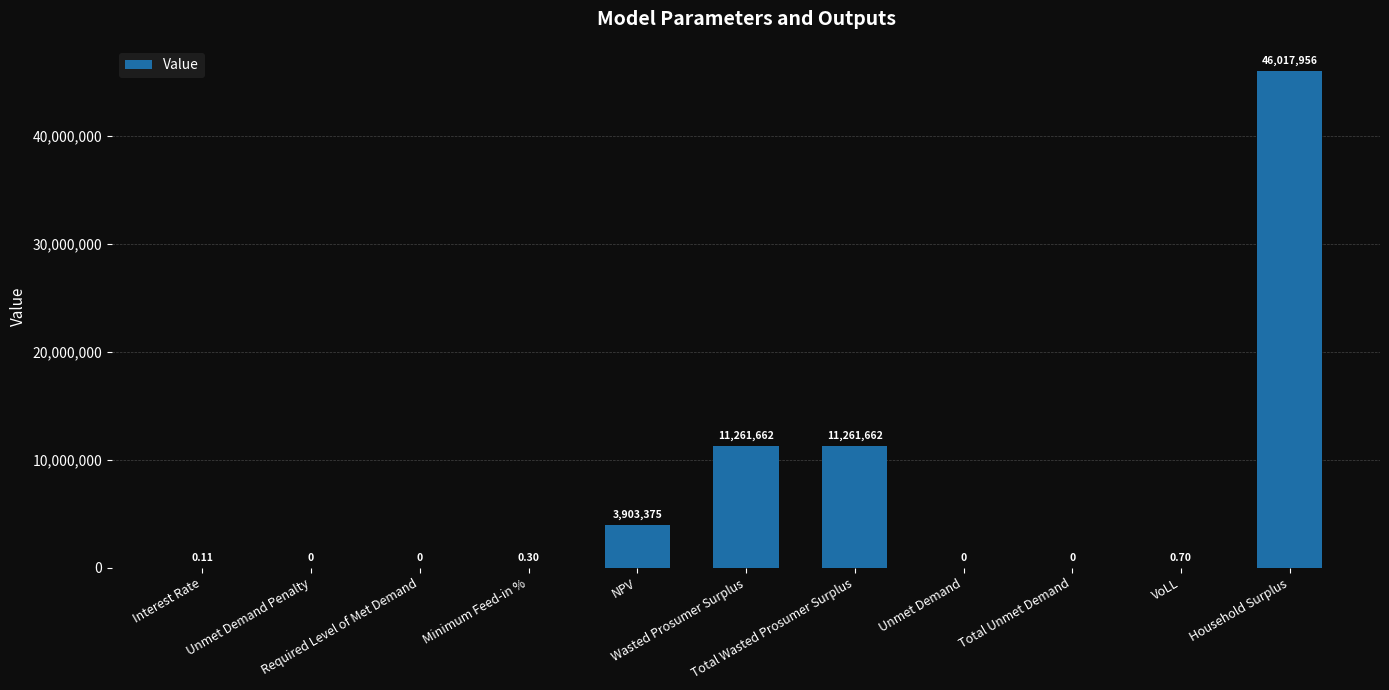

Are the bars grouped side by side (vs. stacked)?

No